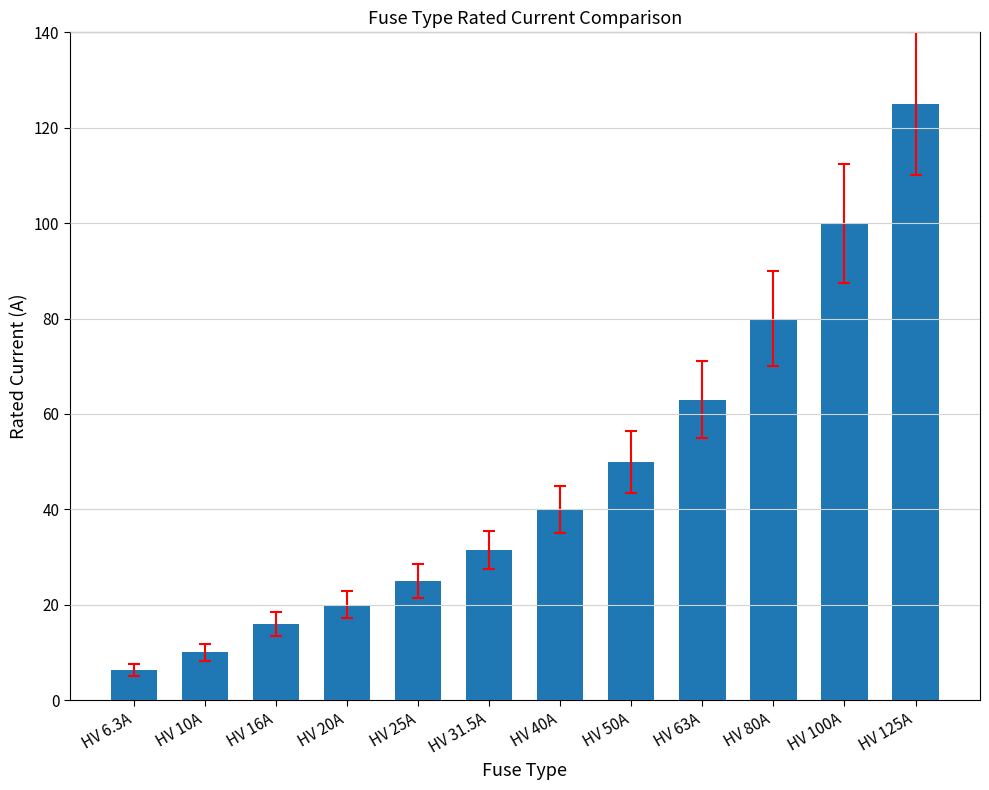

Reading right to left, what are all the values shown in this chart?

125.0	100.0	80.0	63.0	50.0	40.0	31.5	25.0	20.0	16.0	10.0	6.3